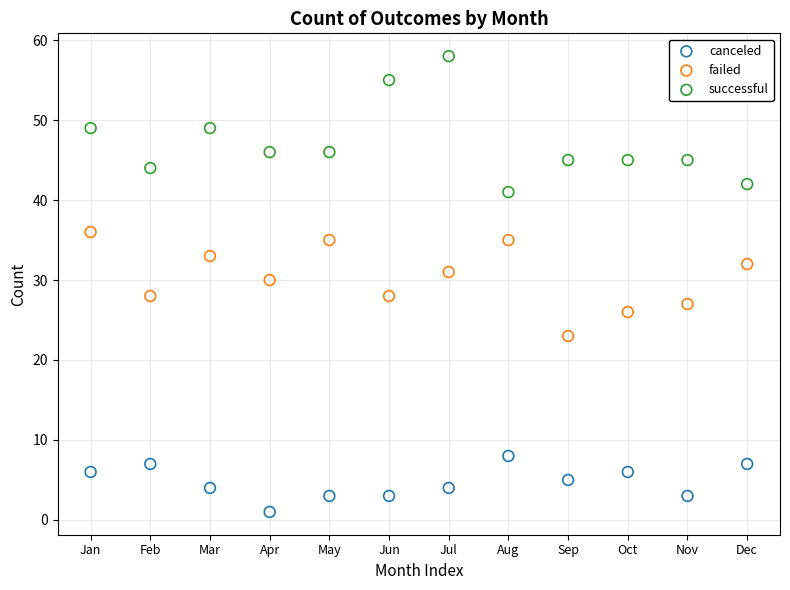

Across all data points, what is the range of Y values (max minus min)?

57